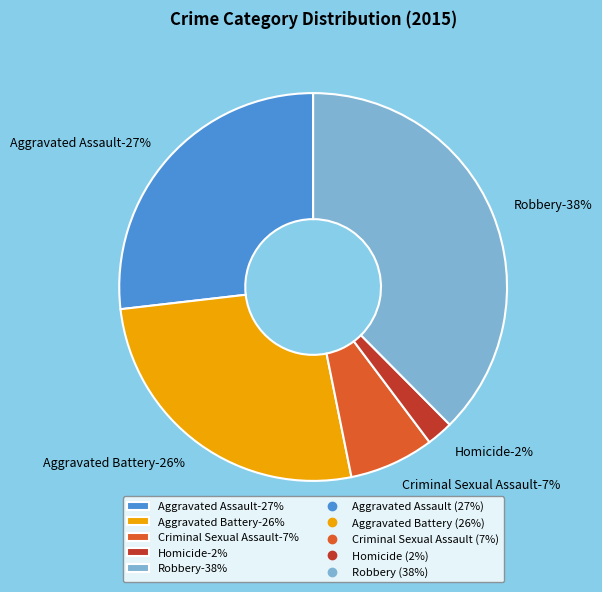

Do Homicide and Robbery together represent more than half of the pie?

No